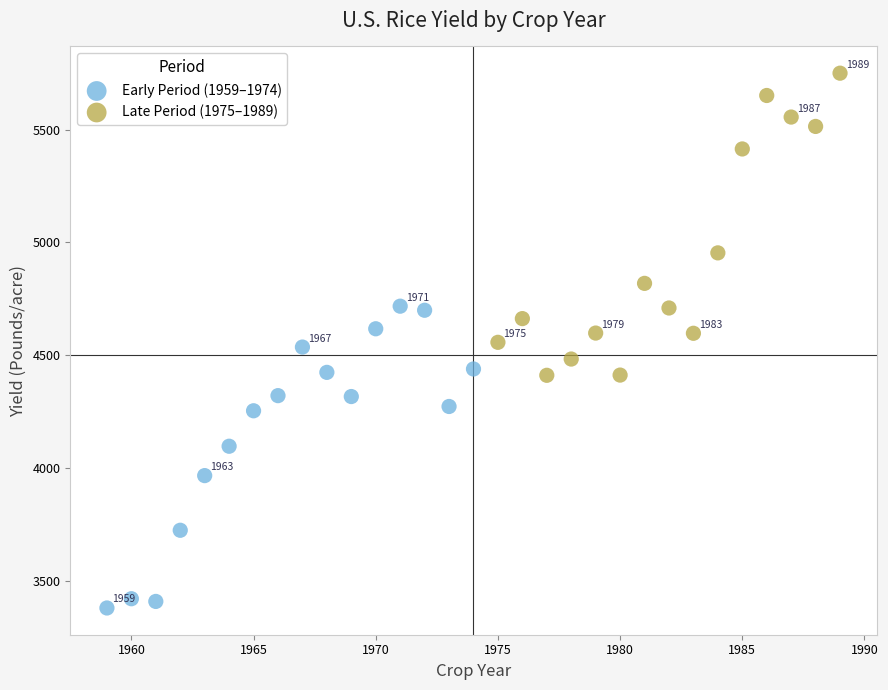

Which series contains the lowest Y value?

Early Period (1959–1974)